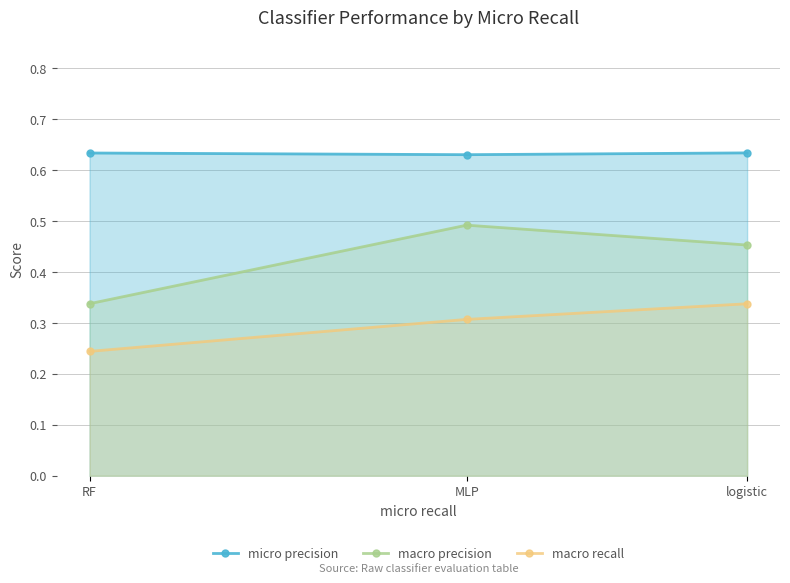

Which series has the largest range (max minus min)?

macro precision